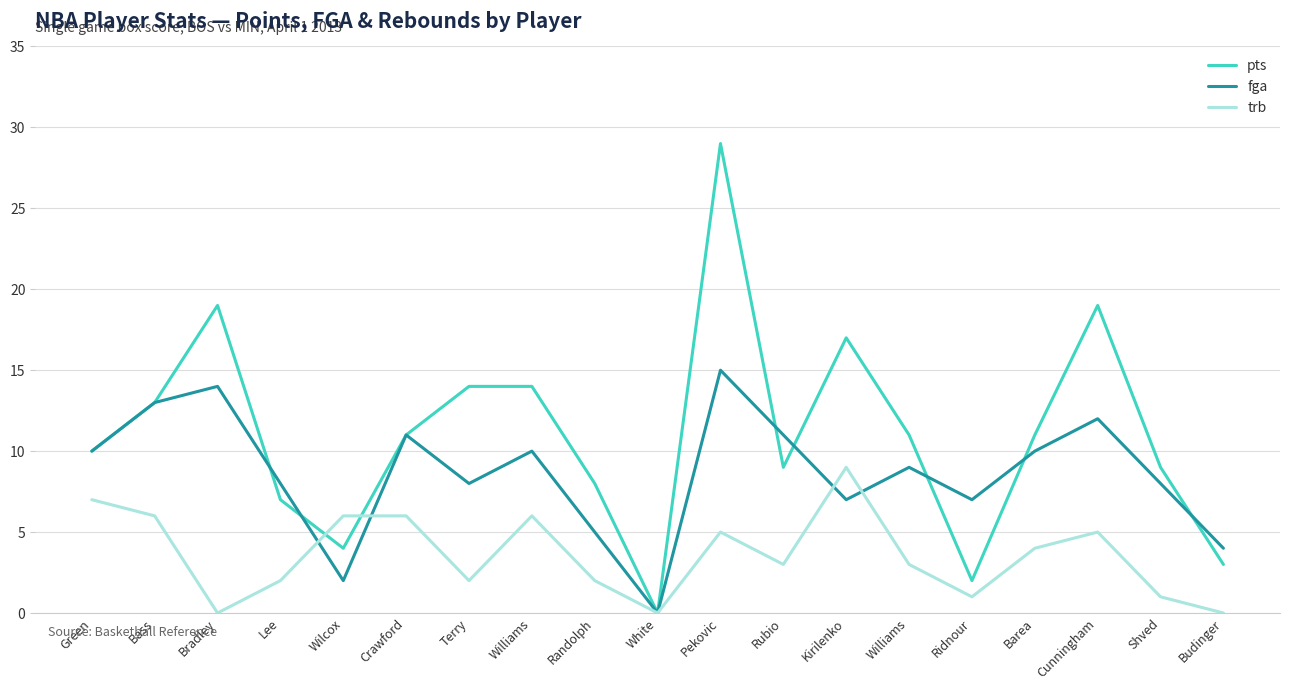

How many times do fga and pts cross each other?

7